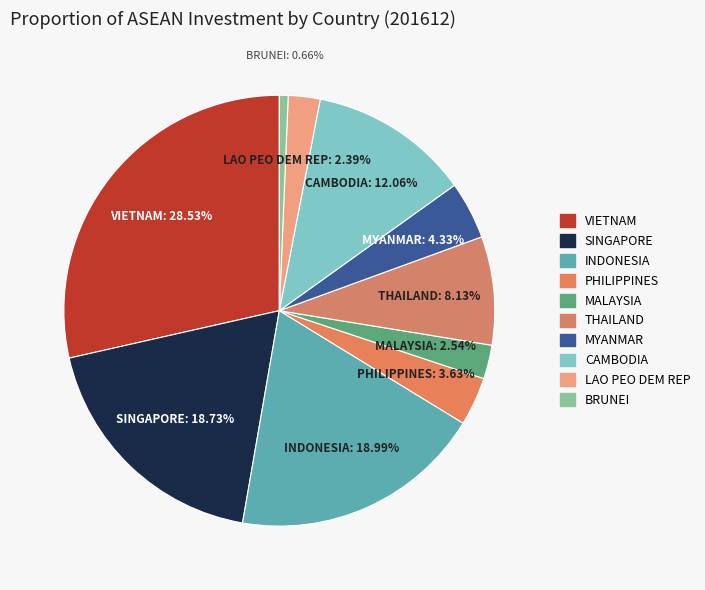

Is it true that MYANMAR is 11% of the pie?

False